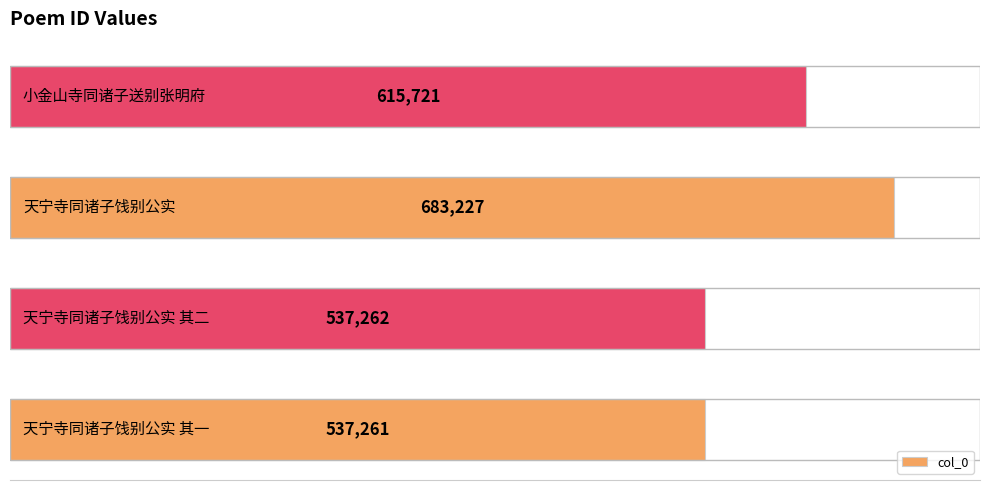

What is the minimum value shown in the chart?

537261